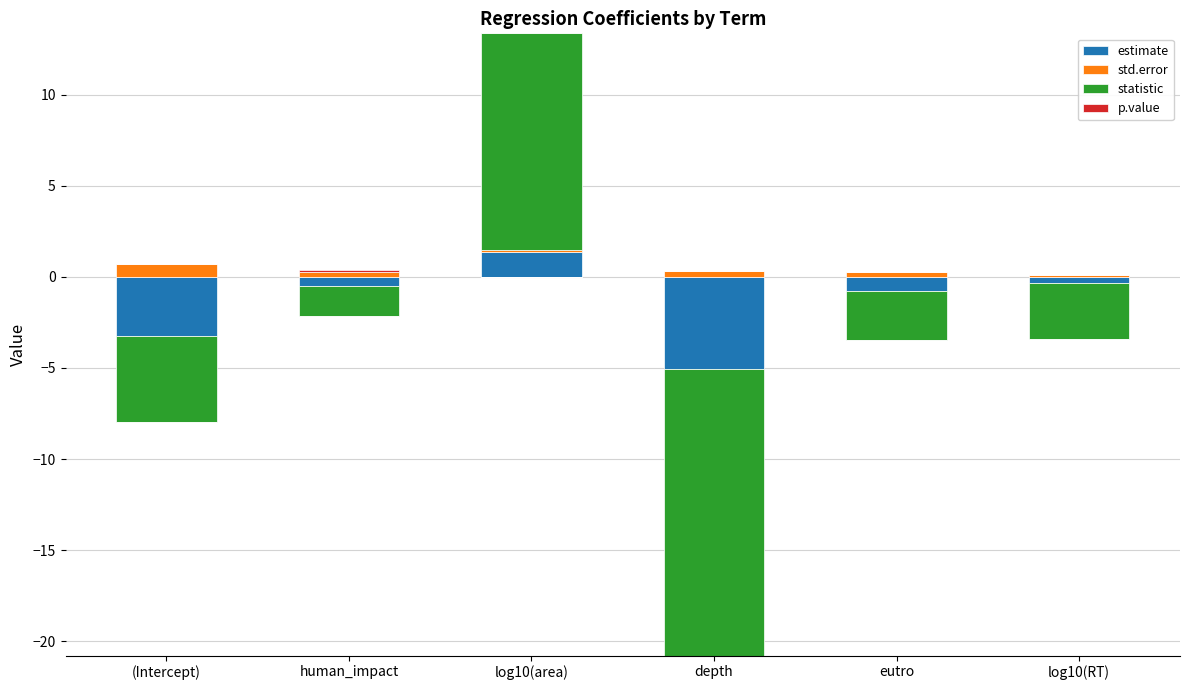

What is the highest value of the std.error series?

0.7